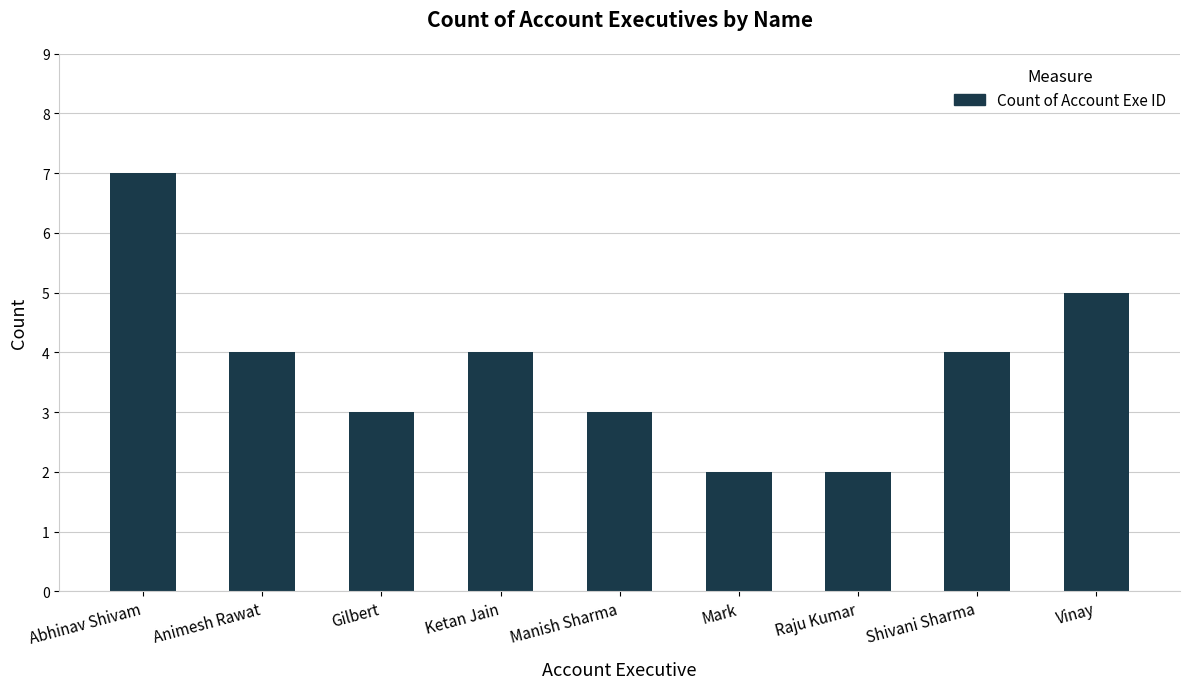

What is the change in value from Raju Kumar to Vinay?

+3